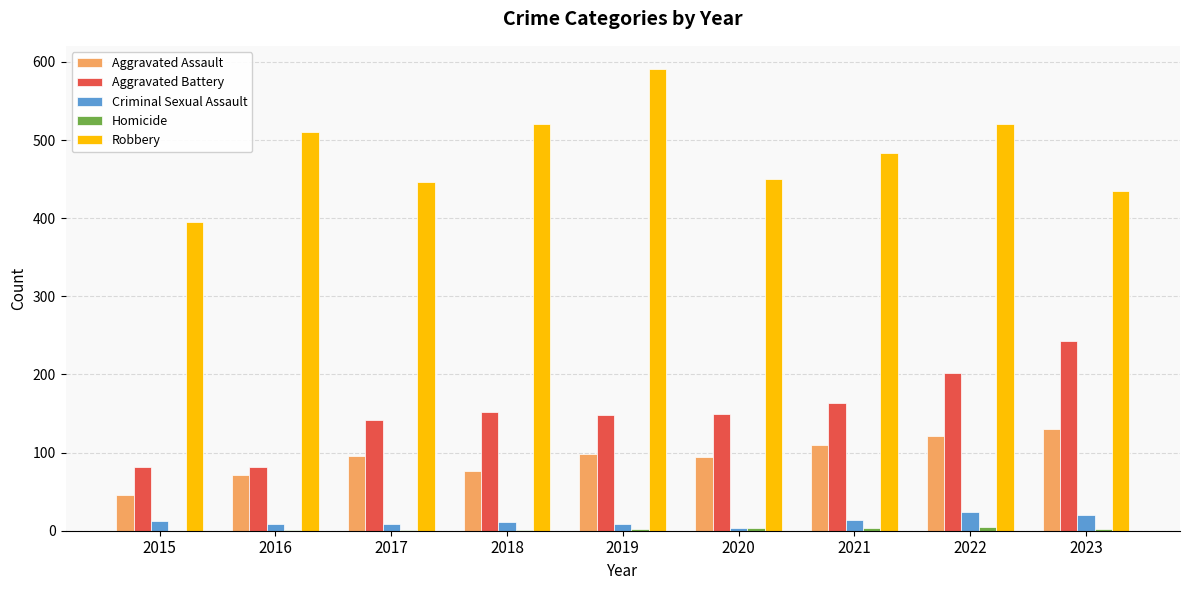

What is the spread (max minus min) of values at 2018?

519